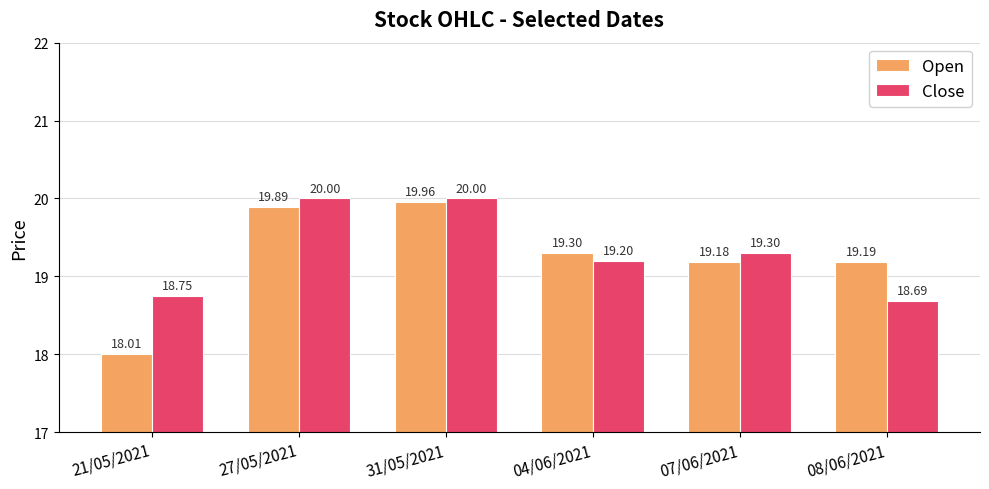

Which series has the largest total across all categories?

Close